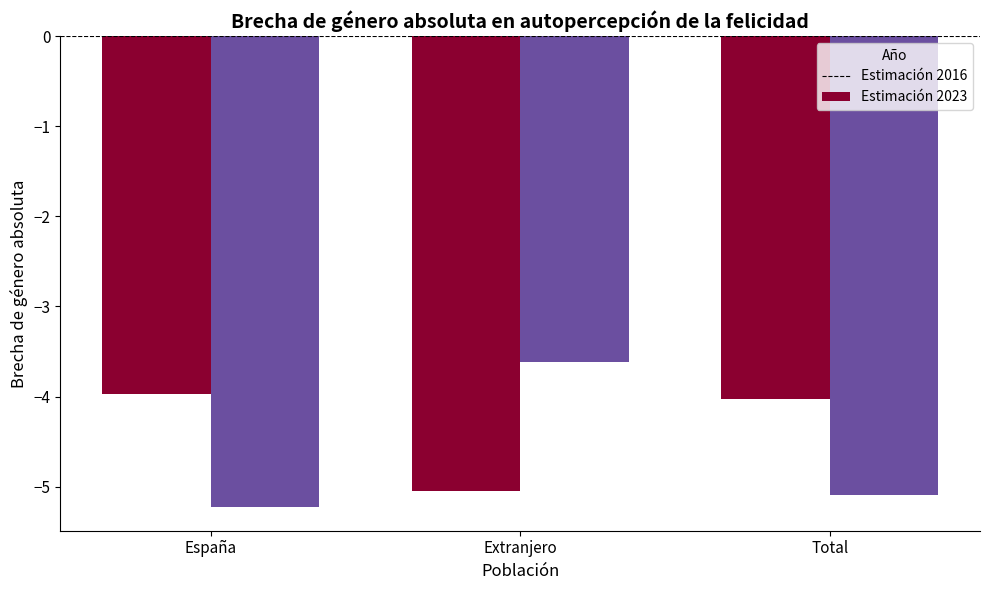

Which label corresponds to the smallest value in the chart?

España